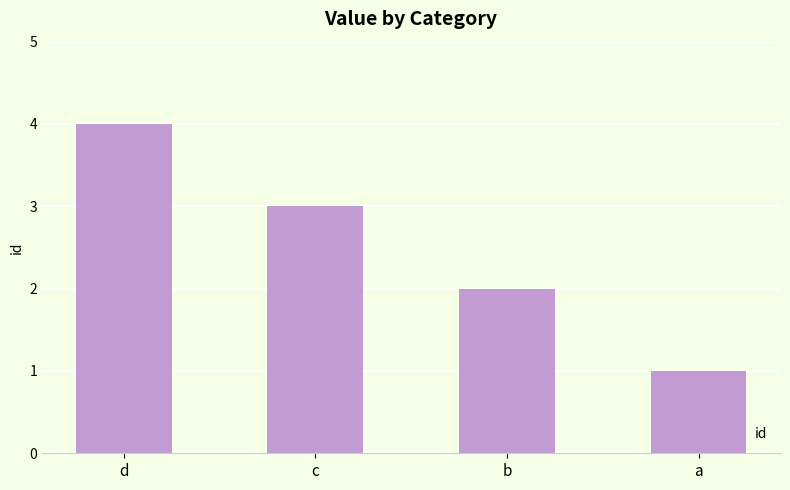

Count the values in the range 2 to 4.

3